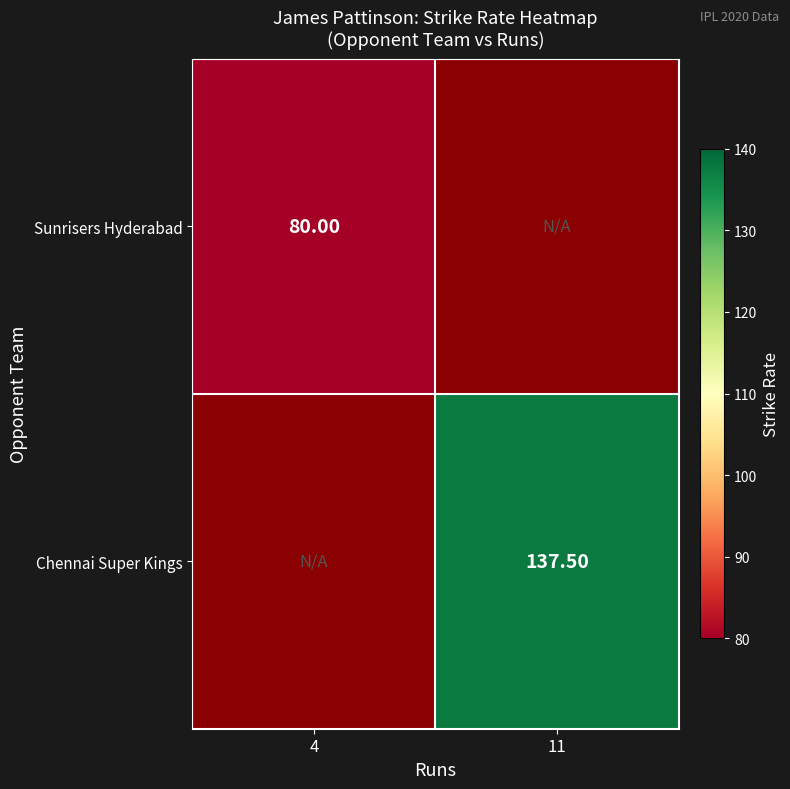

How many data points does each series have?

2